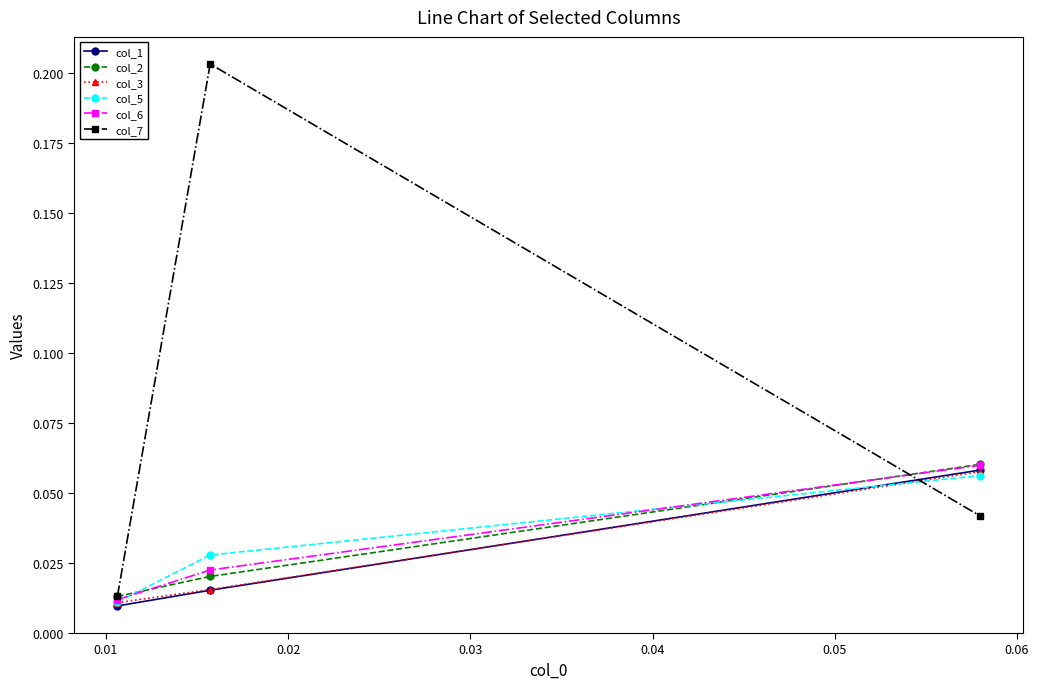

Count the col_3 values in the range 0 to 1.

3